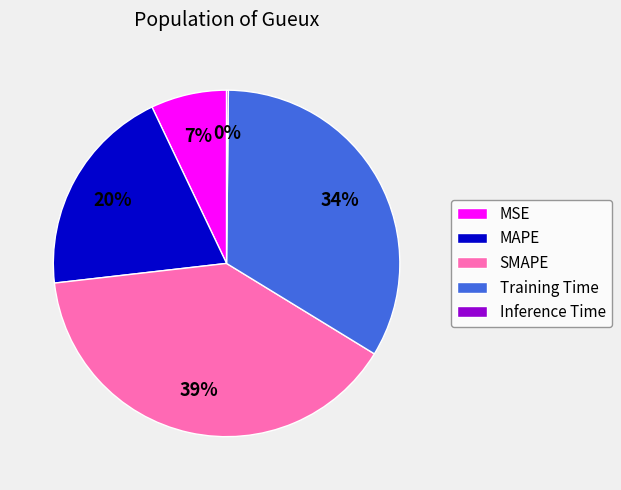

Approximately how many times larger is the value at MAPE compared to Training Time?

0.6